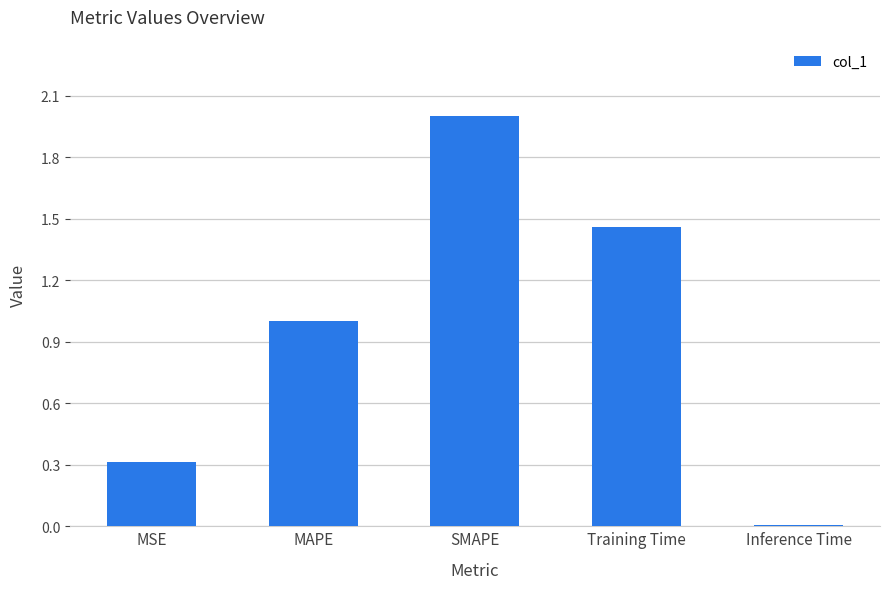

What is the sum of the values at MSE and Inference Time?

0.3